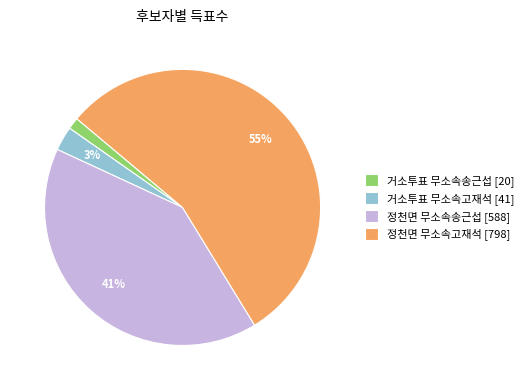

Rank the categories by value from highest to lowest.

정천면 무소속고재석 [798], 정천면 무소속송근섭 [588], 거소투표 무소속고재석 [41], 거소투표 무소속송근섭 [20]